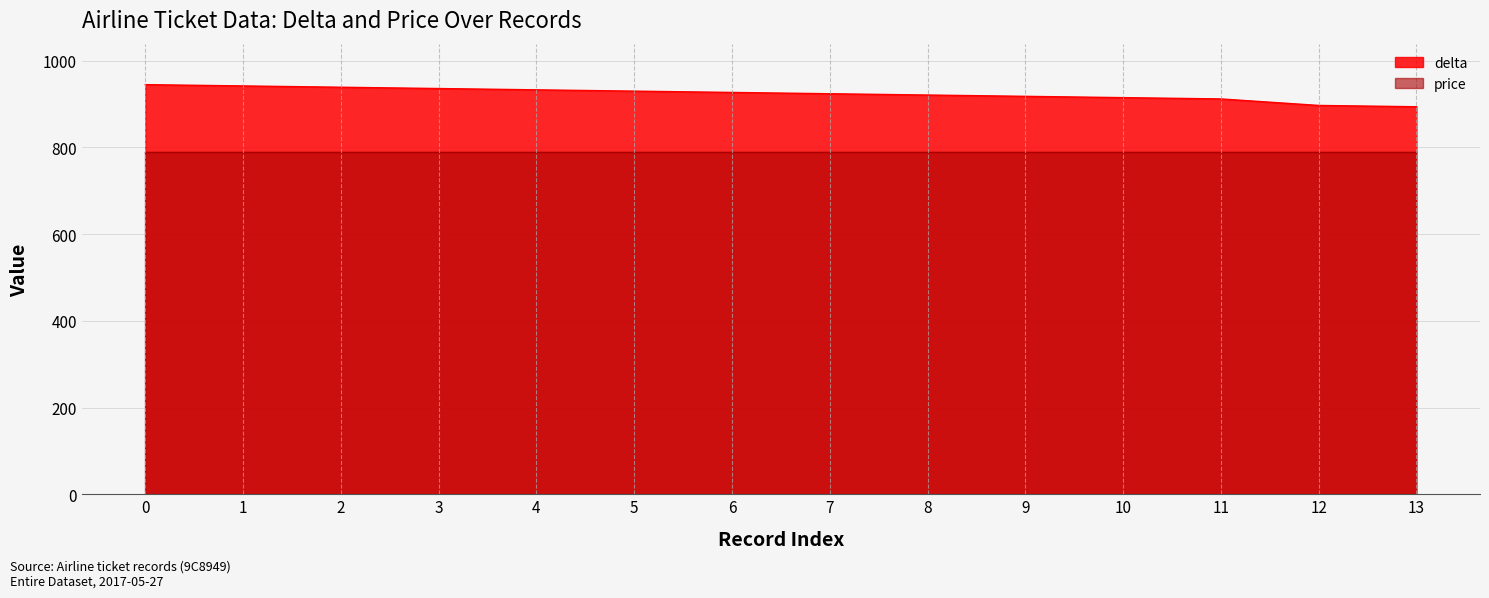

Reading right to left, what are all the values shown in this chart?

13=894	12=897	11=912	10=915	9=918	8=921	7=924	6=927	5=930	4=933	3=936	2=939	1=942	0=945